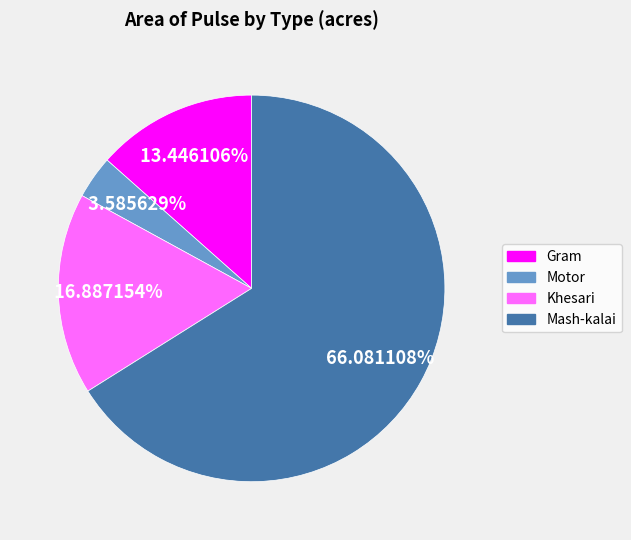

What is the smallest slice in the pie chart?

Motor